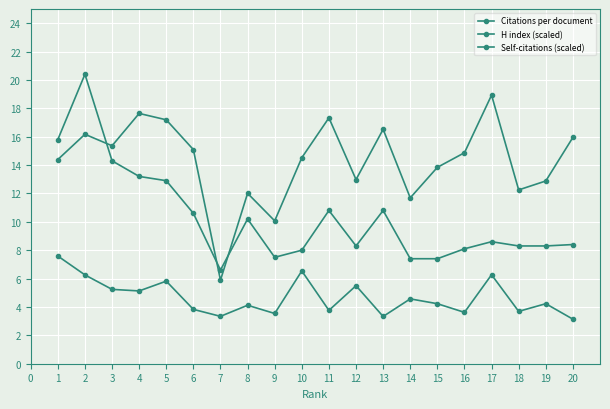

True or false: Self-citations (scaled) and Citations per document intersect in this chart.

False